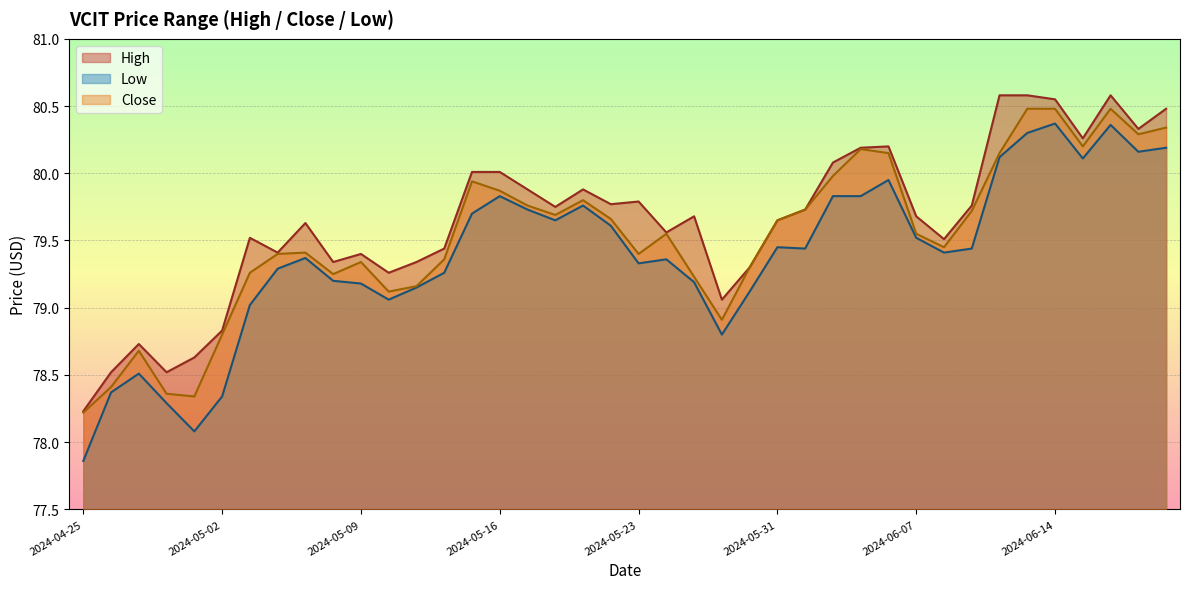

Rank the series by their average value, from lowest to highest.

Low, Close, High